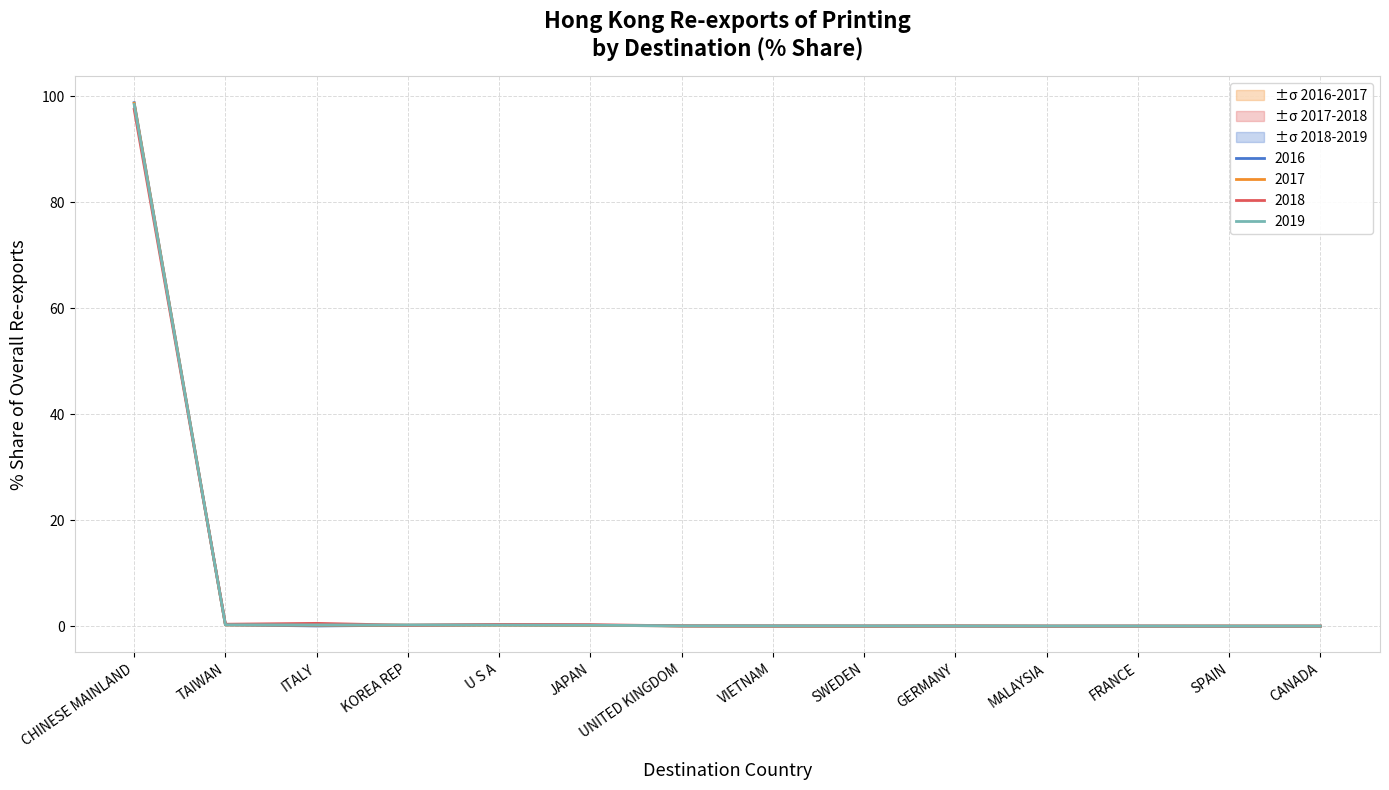

True or false: 2017_share has more than 0 interior local peaks.

True